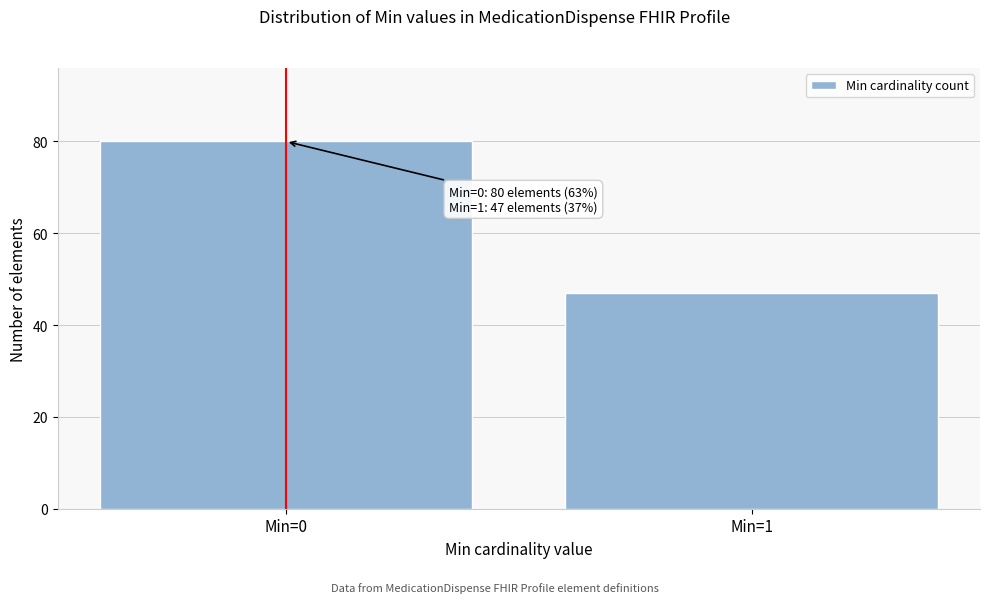

Reading left to right, what are all the values shown in this chart?

Min=0=80	Min=1=47